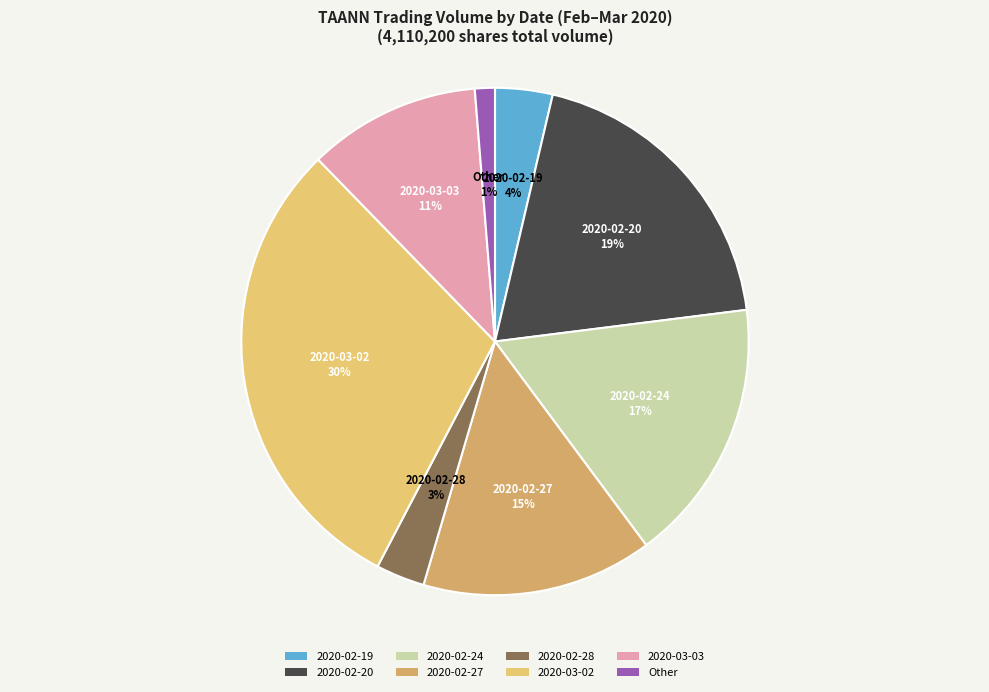

To the nearest percent, what portion does 2020-02-24 represent?

17%